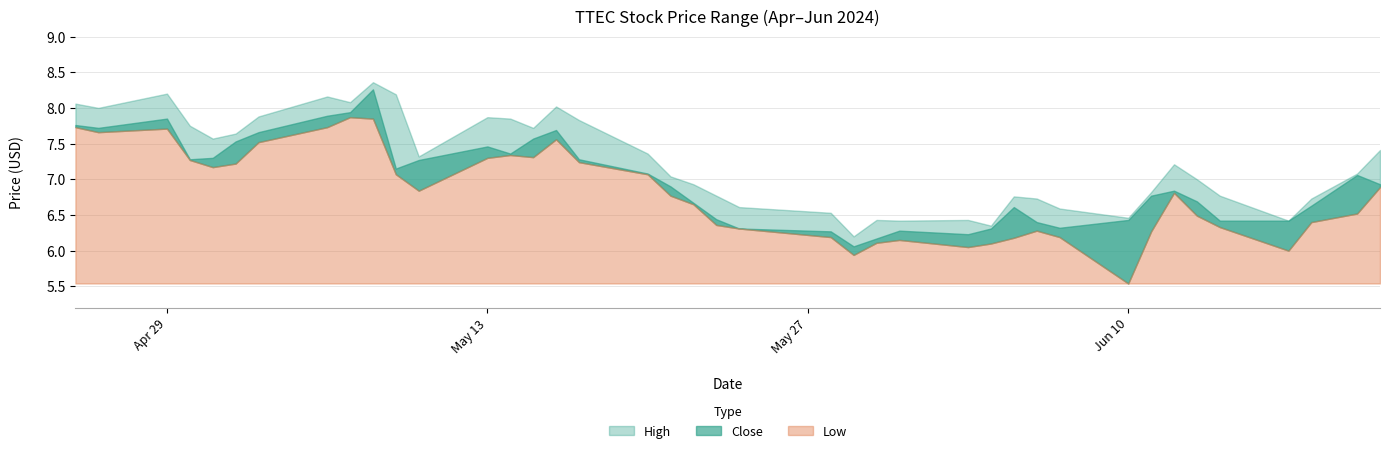

The value of Close at 2024-05-03 is 10.0. True or false?

False